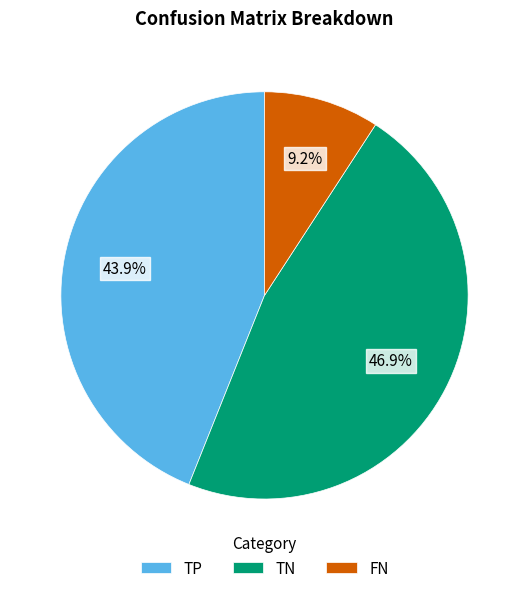

What portion of the pie excludes TN?

53.1%